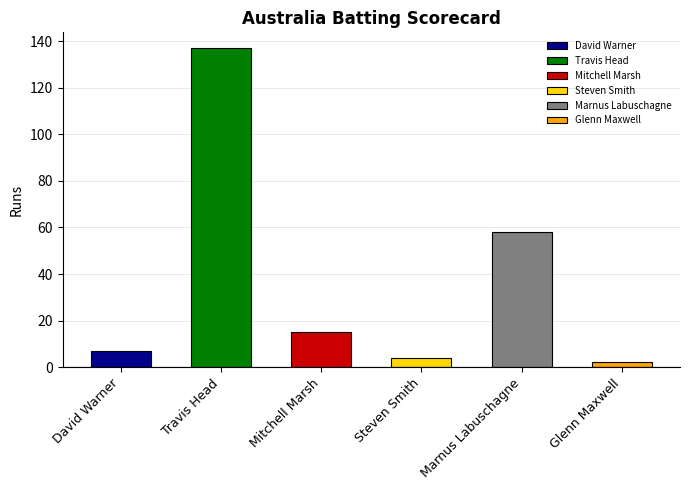

Which category has the lowest value across all series?

Glenn Maxwell